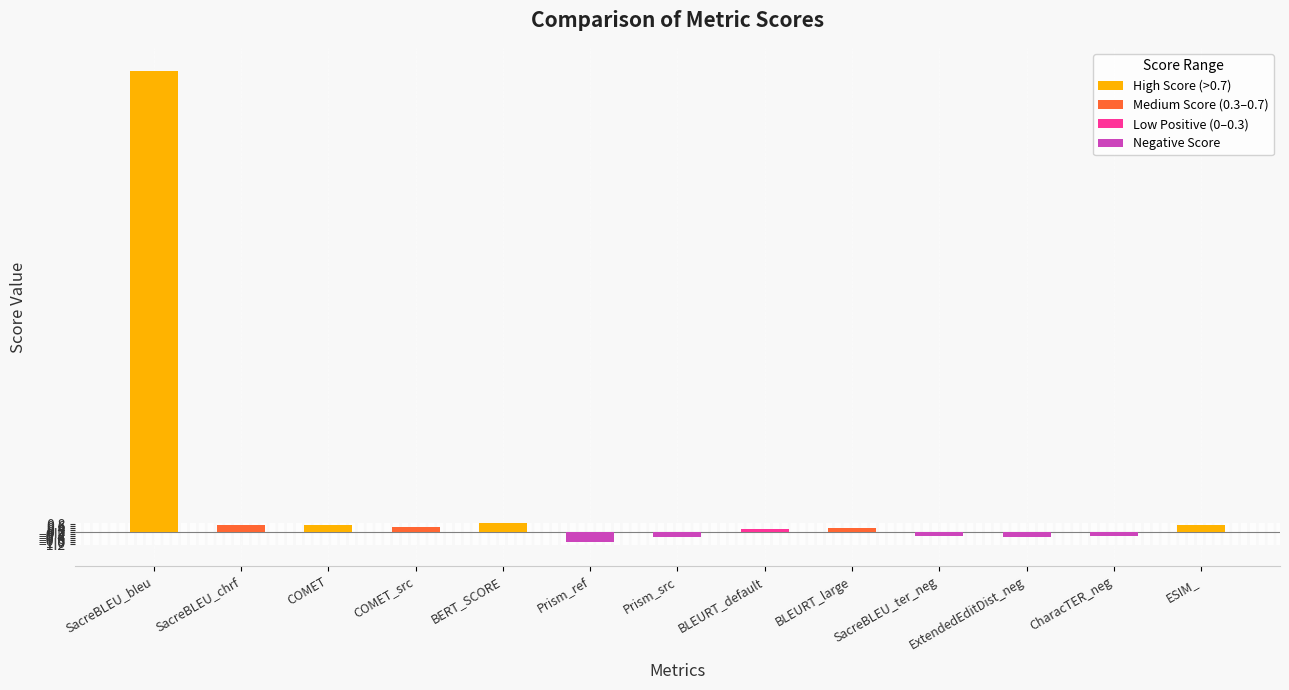

Reading left to right, what are all the values shown in this chart?

SacreBLEU_bleu=45.8	SacreBLEU_chrf=0.7	COMET=0.7	COMET_src=0.5	BERT_SCORE=0.9	Prism_ref=-1.0	Prism_src=-0.5	BLEURT_default=0.3	BLEURT_large=0.5	SacreBLEU_ter_neg=-0.4	ExtendedEditDist_neg=-0.5	CharacTER_neg=-0.3	ESIM_=0.7